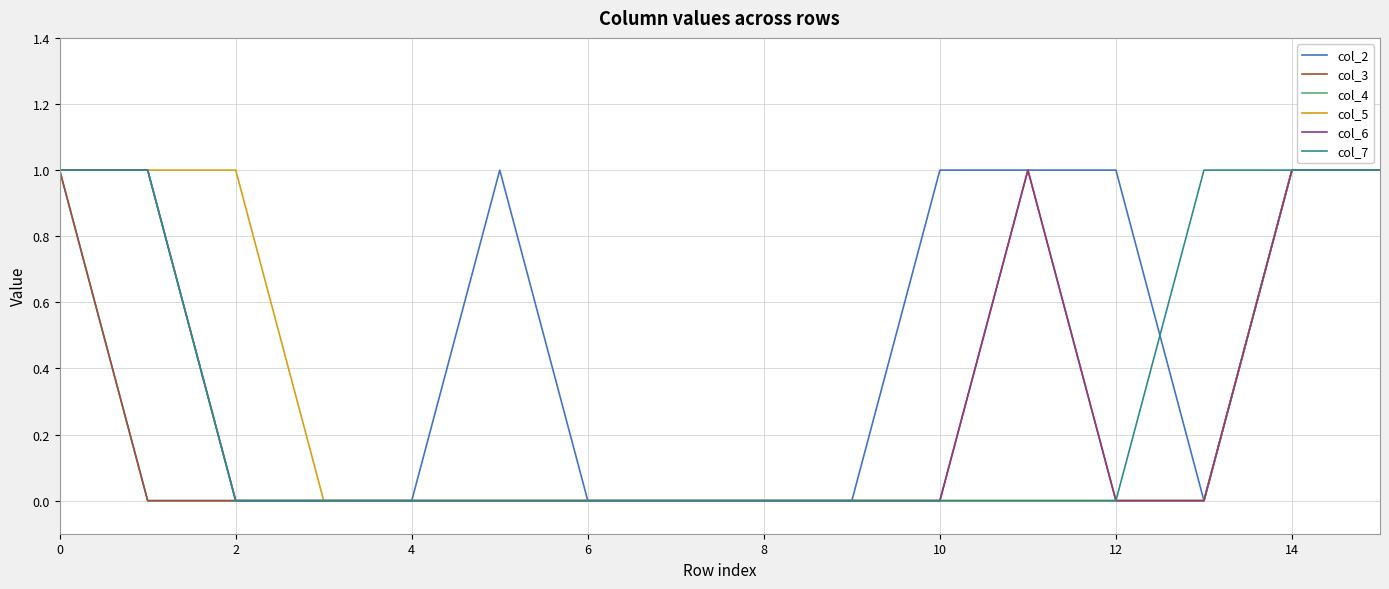

What are all the series names shown in the legend?

col_2, col_3, col_4, col_5, col_6, col_7